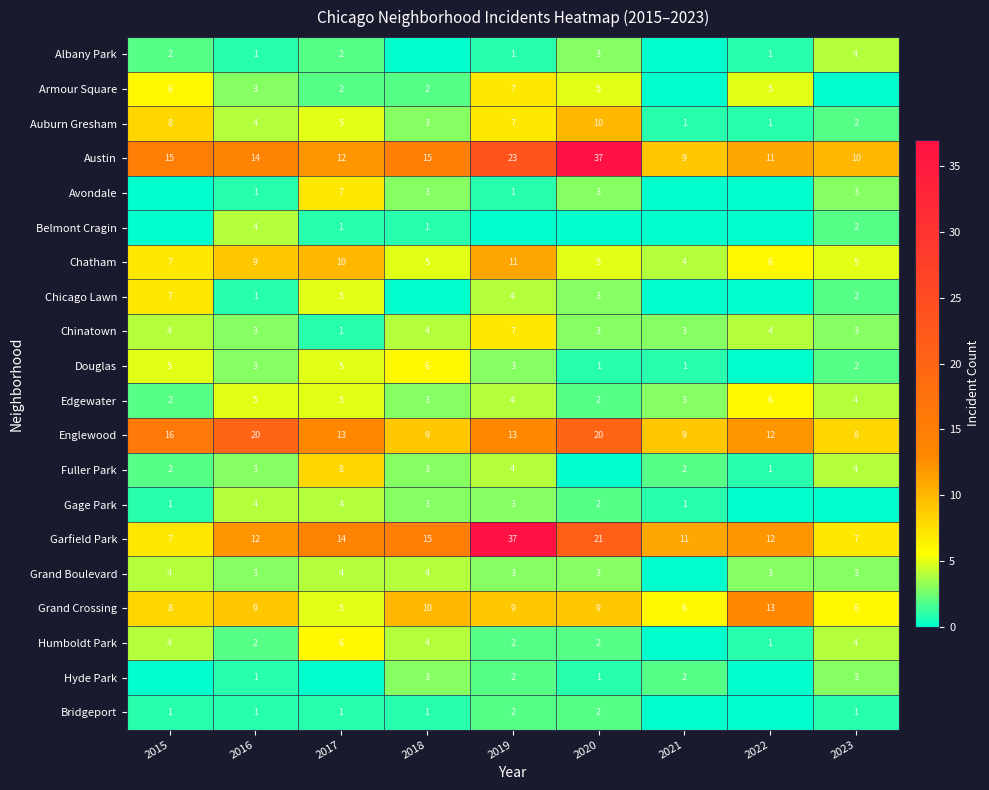

What is the difference between the second highest and second lowest values in the Englewood series?

11